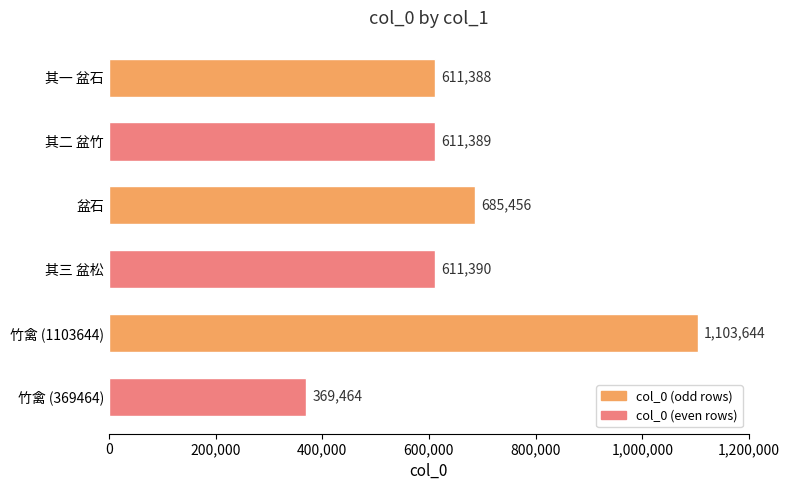

At which category does the chart reach its peak across all series?

竹禽 (1103644)